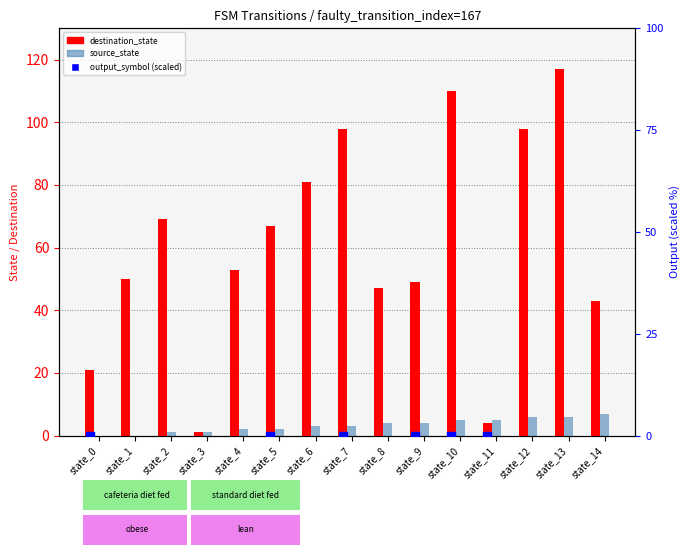

Is the value of destination_state at state_13 greater than the value of output_symbol at state_13?

Yes